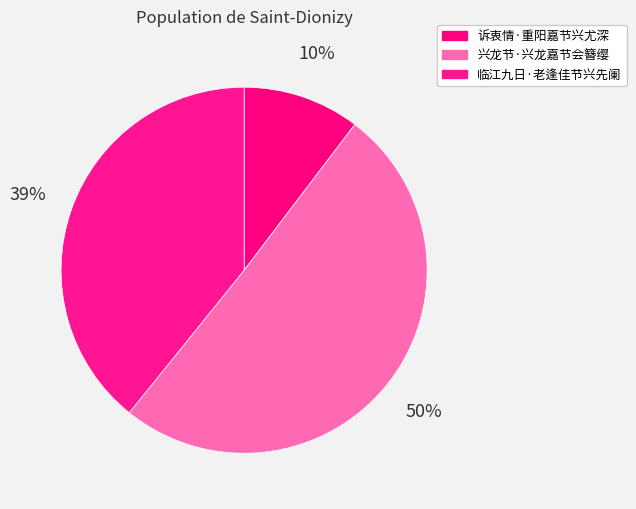

What portion of the pie excludes 诉衷情·重阳嘉节兴尤深?

89.7%